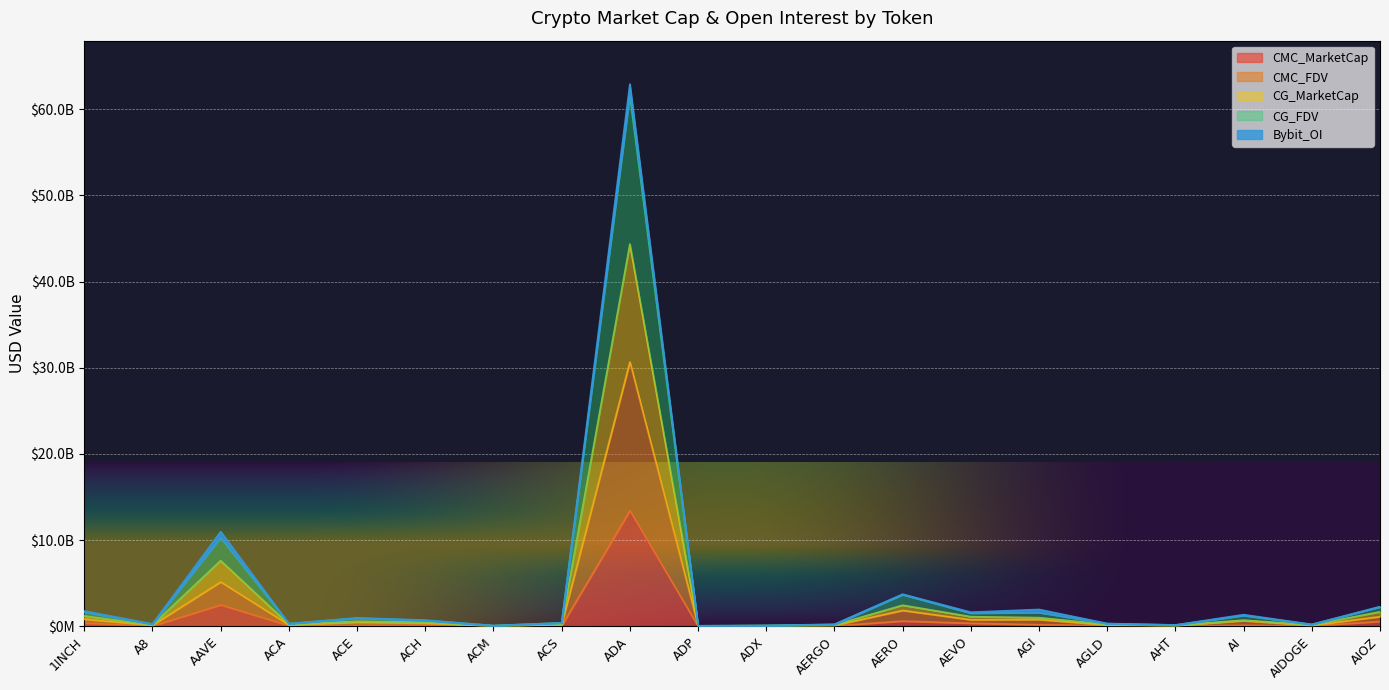

What is the value of the CMC_MarketCap point at the 7th from the left?

9737775.5